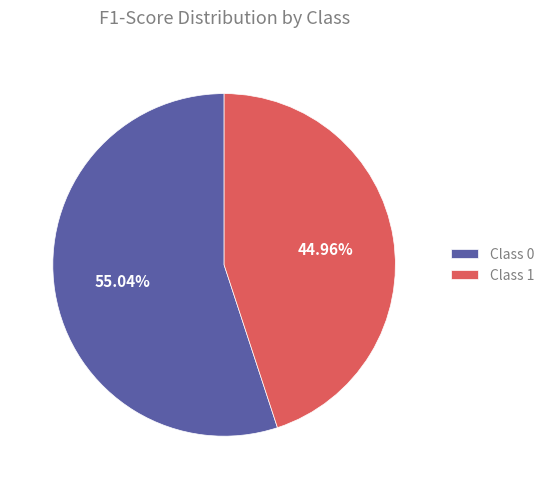

Which has a higher value, Class 0 or Class 1?

Class 0